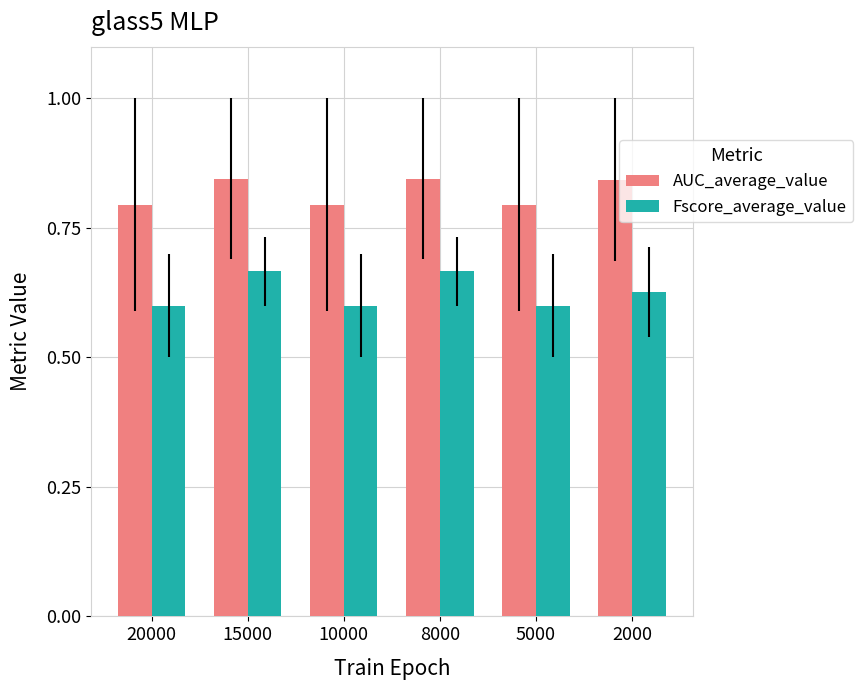

Count the AUC_average_value values in the range 0 to 1.

6